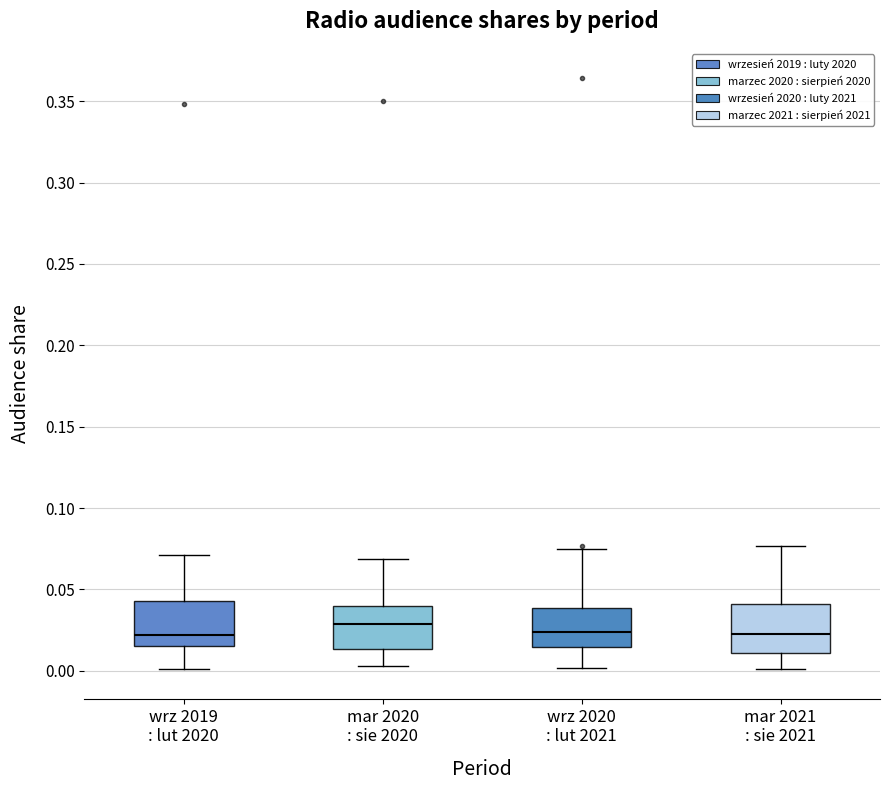

Reading left to right, read every box against the y-axis: the position of its median line, the range the box covers, and the ends of its whiskers. The values are not printed on the chart, so give them approximately, as read against the axis.

wrz 2019 : lut 2020: median 0.020, box 0.015 to 0.045, whiskers 0.000 to 0.070
mar 2020 : sie 2020: median 0.030, box 0.015 to 0.040, whiskers 0.005 to 0.070
wrz 2020 : lut 2021: median 0.025, box 0.015 to 0.040, whiskers 0.000 to 0.075
mar 2021 : sie 2021: median 0.025, box 0.010 to 0.040, whiskers 0.000 to 0.075